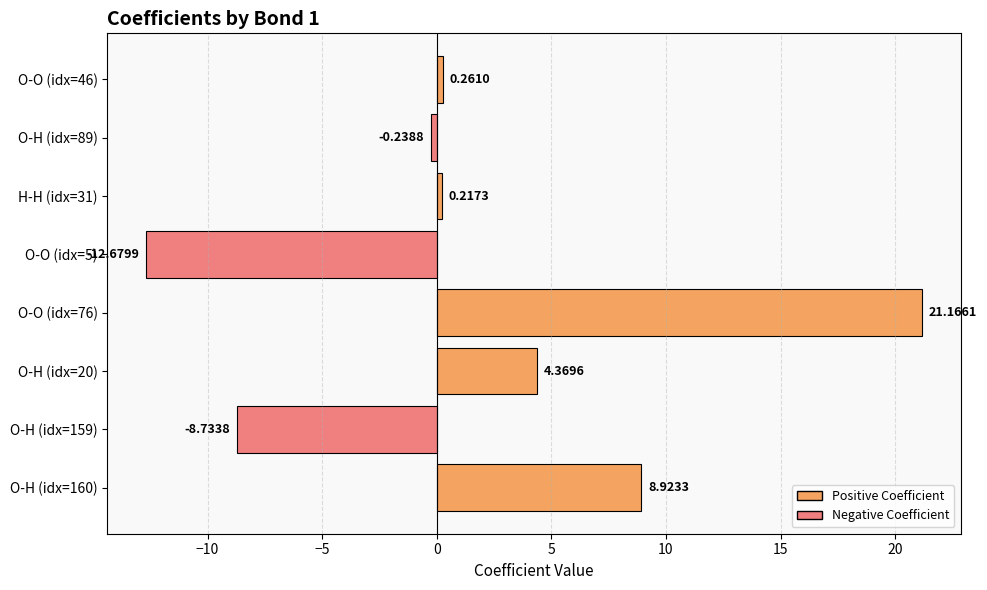

Count the number of categories in the chart.

8